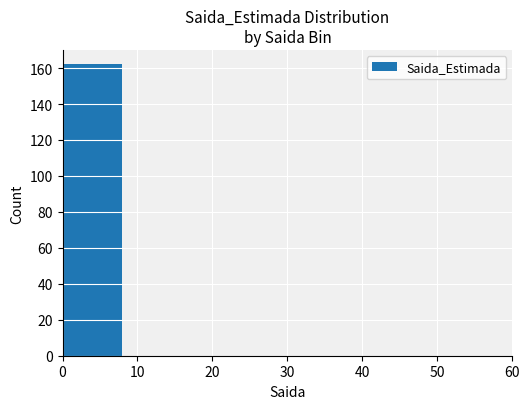

Is it true that the value at 50 is 0?

True